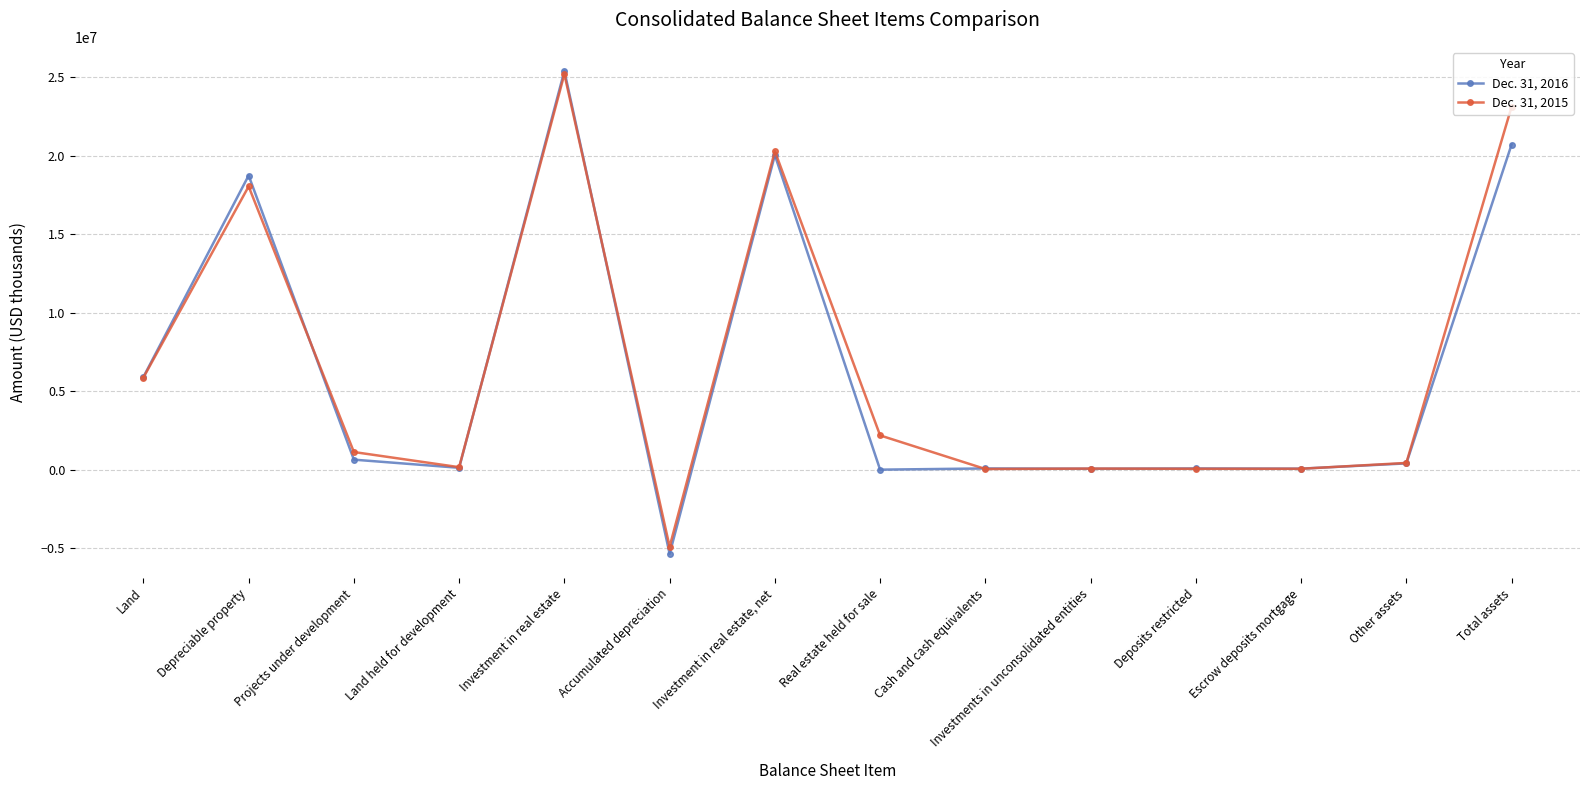

True or false: Dec. 31, 2015 has a value of 25182352 at Investment in real estate.

True